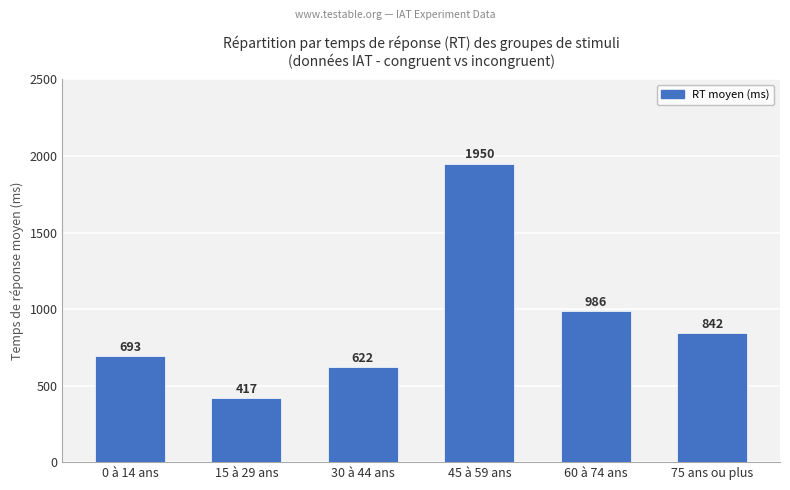

Which has a higher value, 45 à 59 ans or 60 à 74 ans?

45 à 59 ans